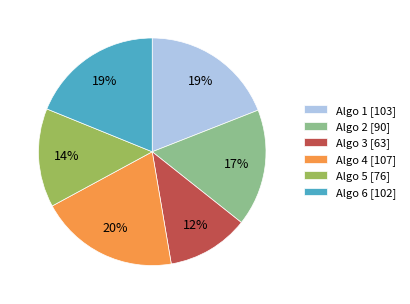

Does any single category account for the majority?

No